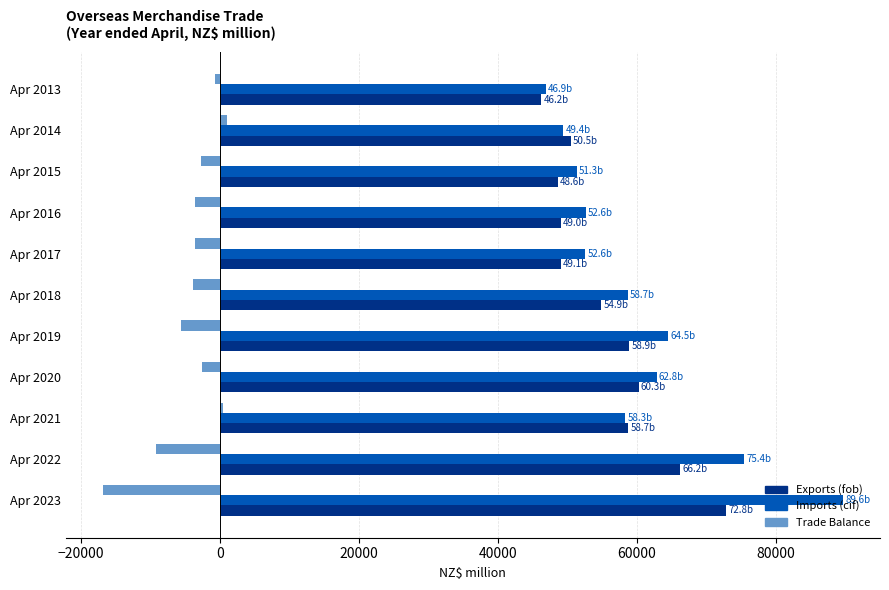

Rank the series by their maximum value, from lowest to highest.

Trade Balance, Exports (fob), Imports (cif)